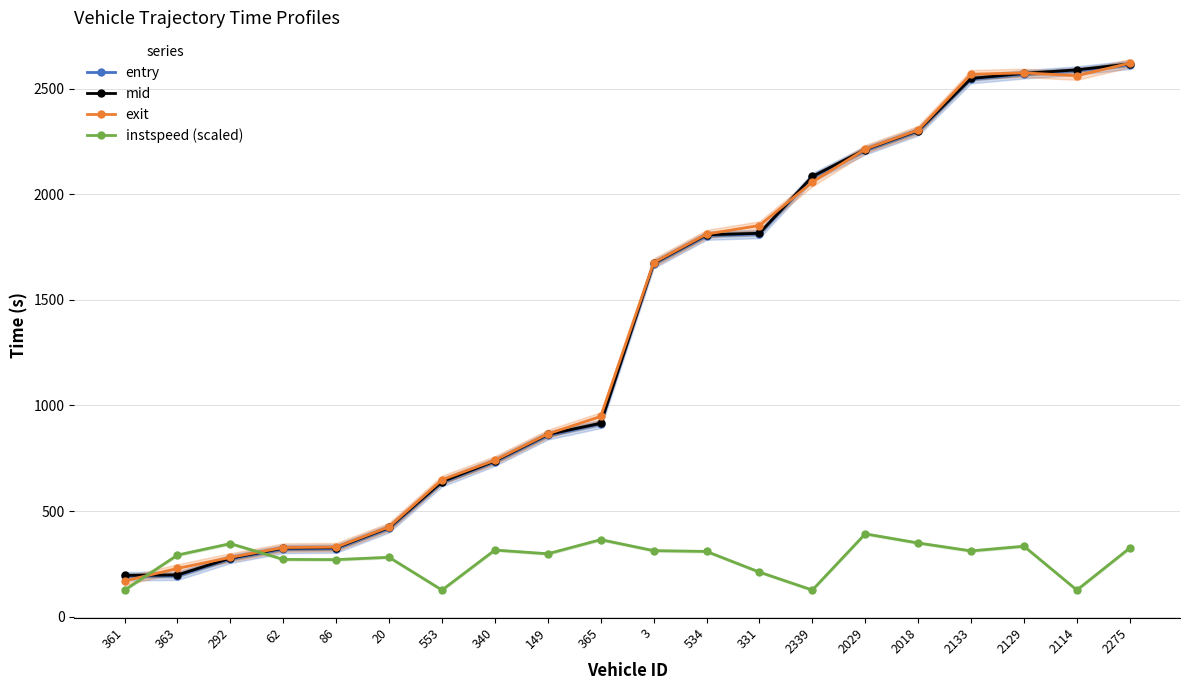

Where does the exit series first go above 1675?

3